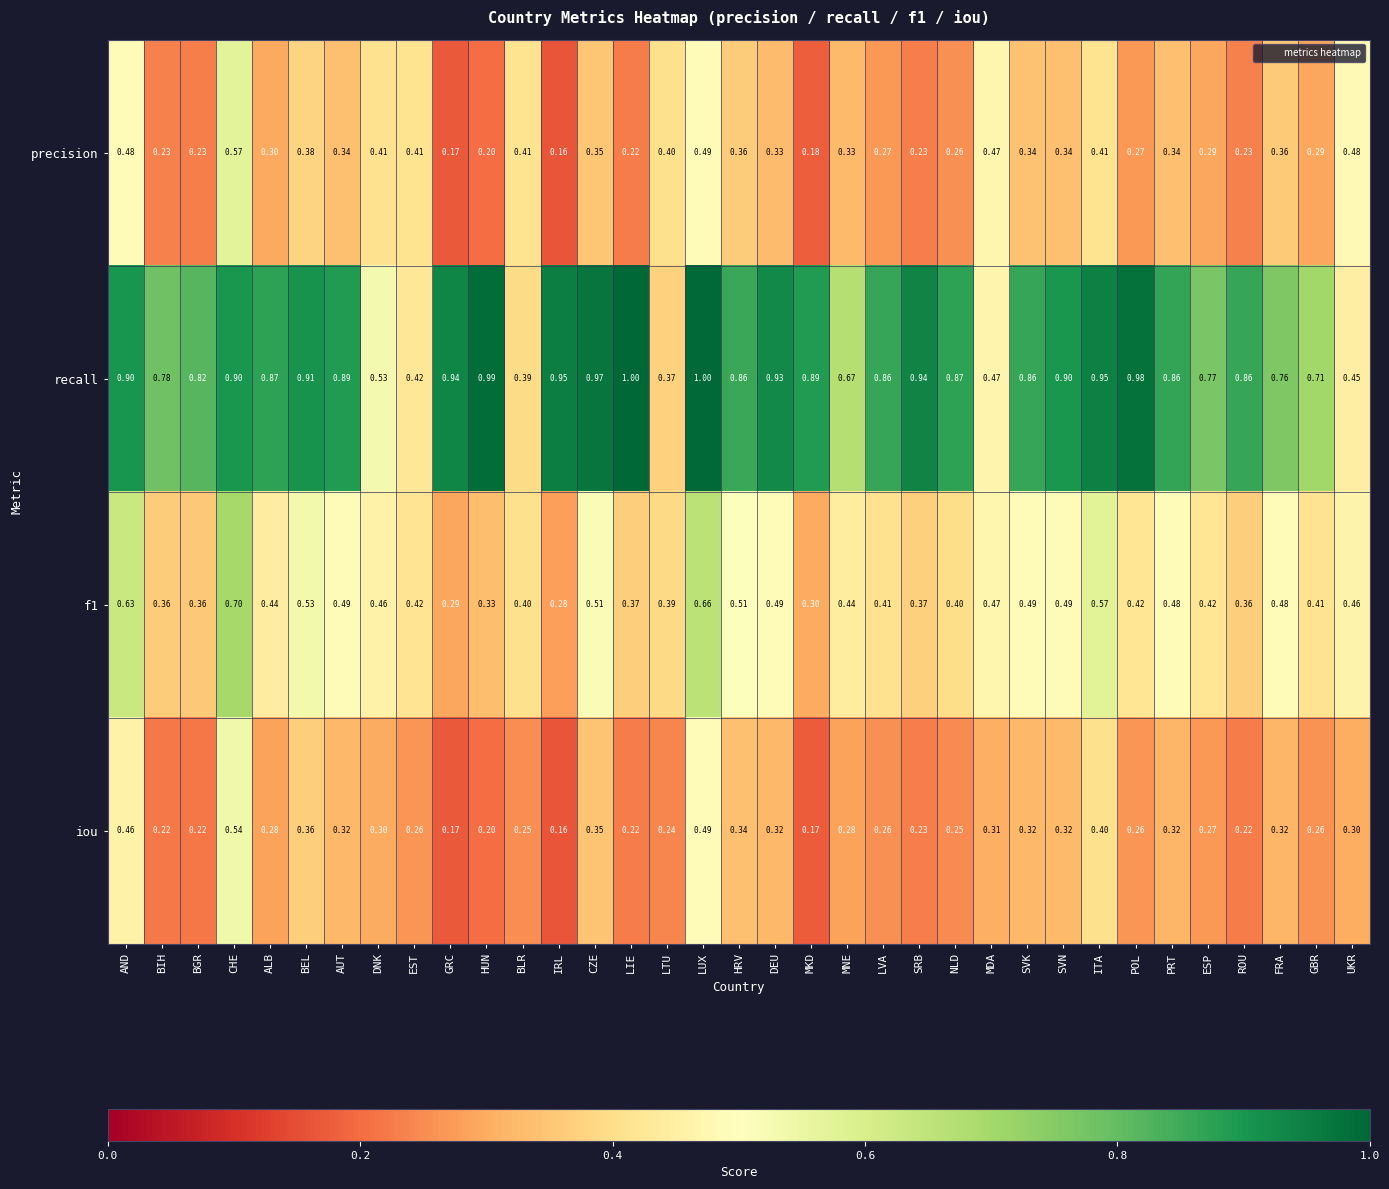

Between BGR and MDA, which series saw the biggest shift?

recall